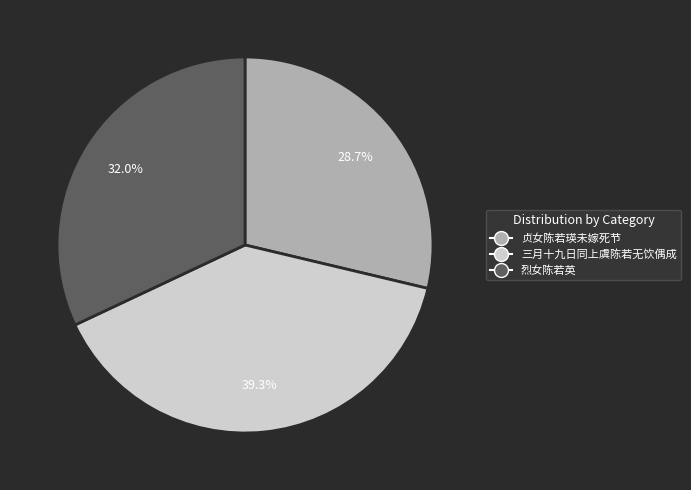

To the nearest percent, what is the combined percentage of 烈女陈若英 and 三月十九日同上虞陈若无饮偶成?

71%